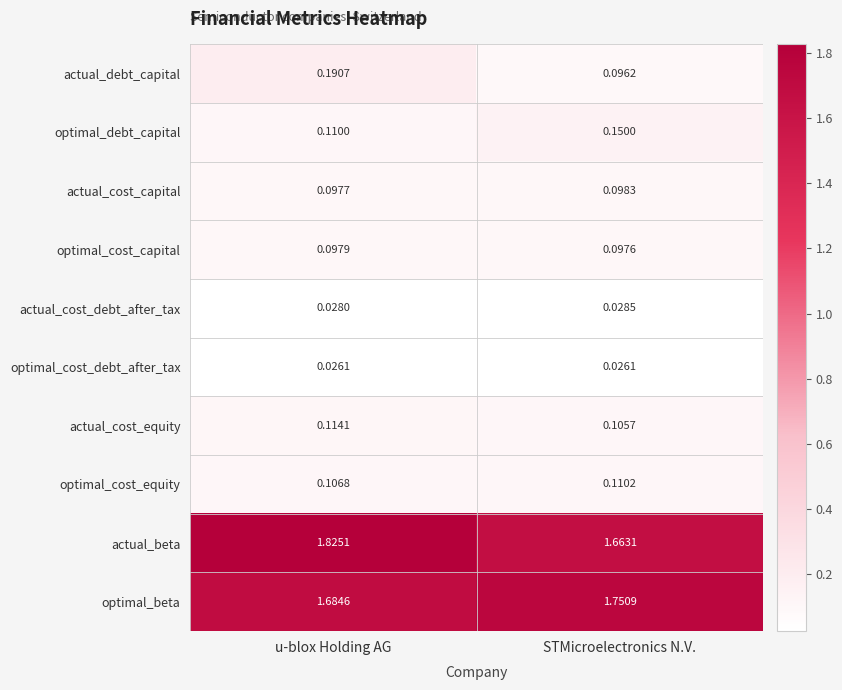

Which series has the largest range (max minus min)?

actual_beta